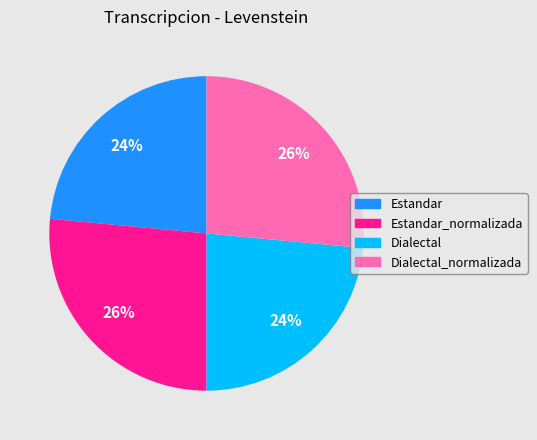

To the nearest percent, what is the average slice percentage?

25%